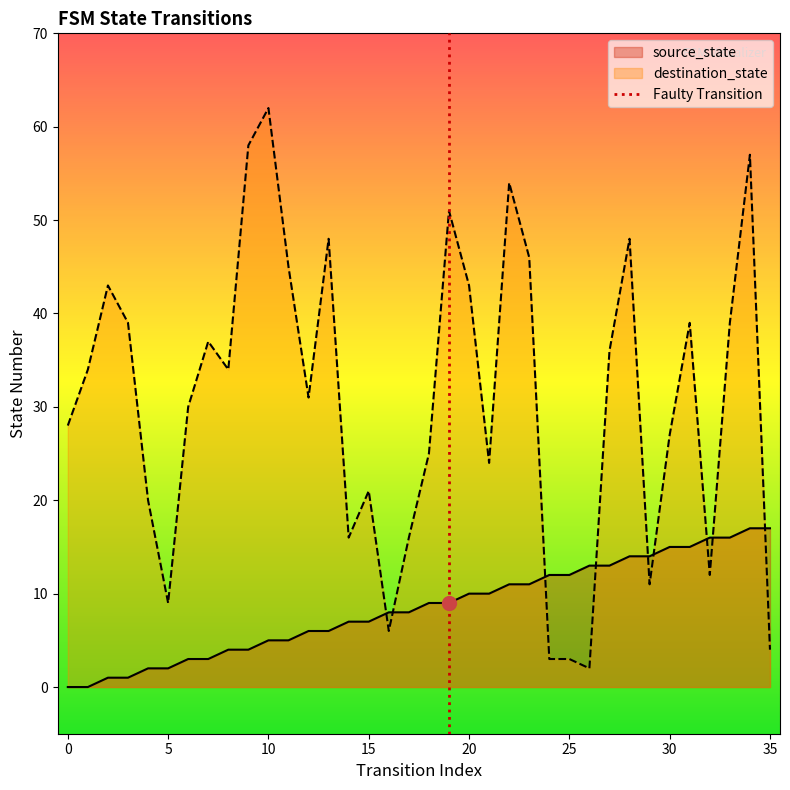

The destination_state series shows 19 at 12. True or false?

False